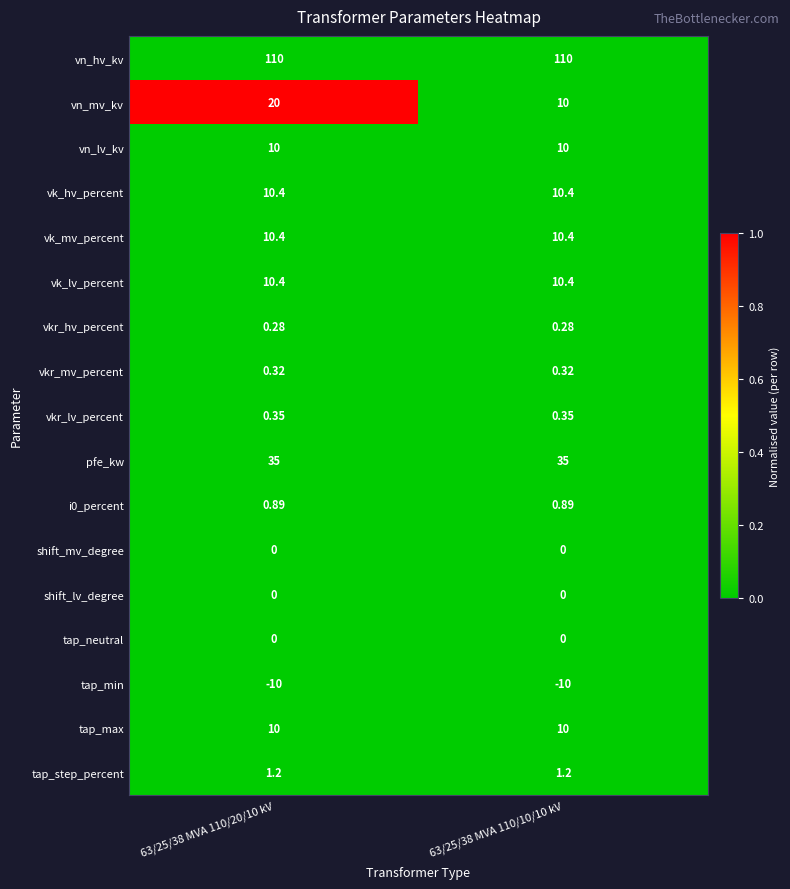

Which series has the largest total across all categories?

vn_hv_kv